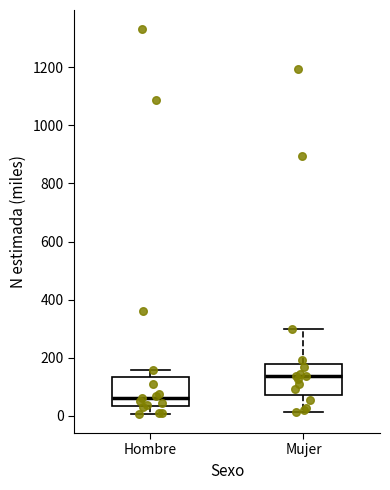

Reading left to right, transcribe this box plot: for each box, give where its median line is, the range the box spans, and where its two whiskers end, as read against the y-axis. The values are not printed on the chart, so give them approximately, as read against the axis.

Hombre: median 60, box 40 to 140, whiskers 0 to 160
Mujer: median 140, box 80 to 180, whiskers 20 to 300